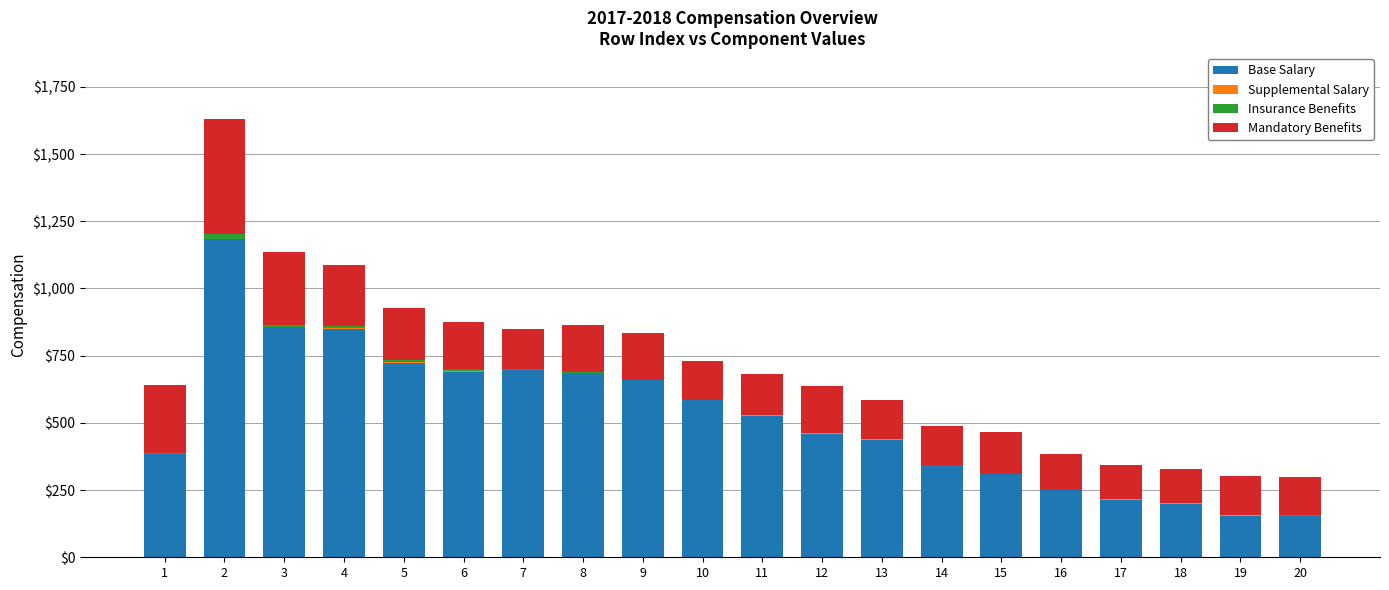

Where does the Base Salary series first go above 526?

2